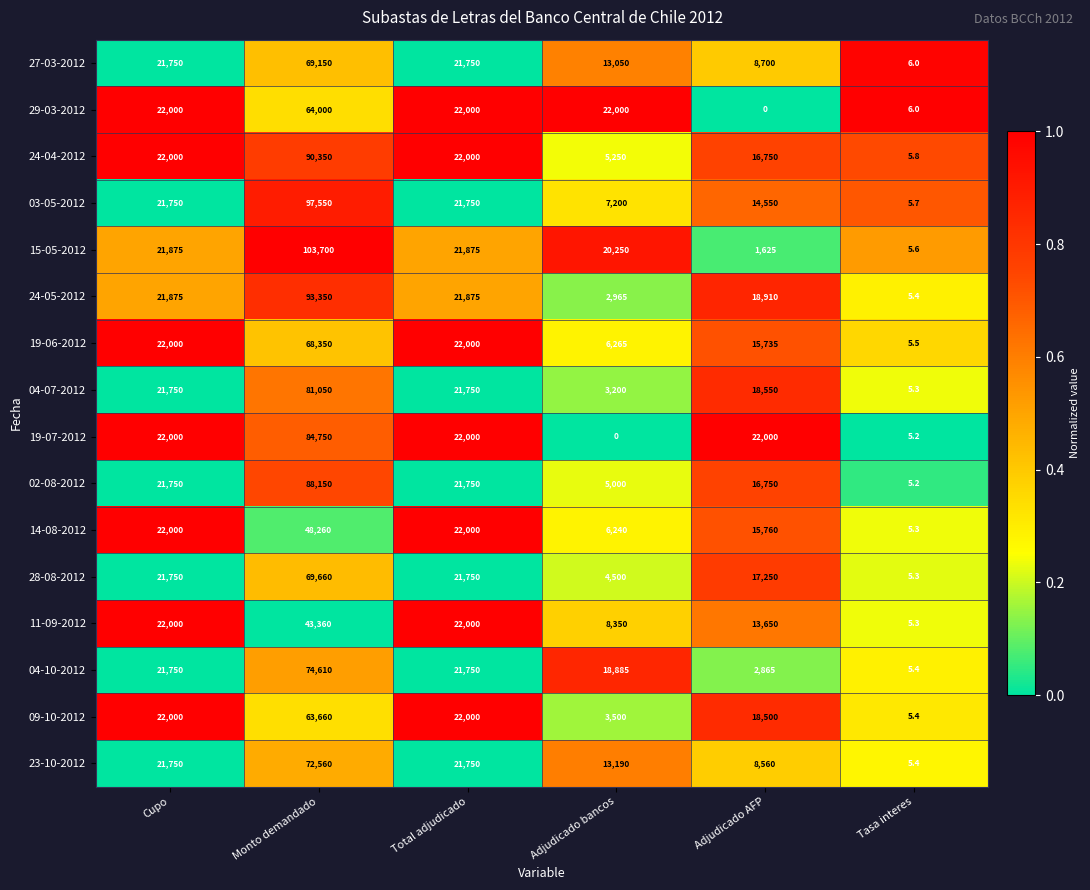

Rank the series by their maximum value, from lowest to highest.

11-09-2012, 14-08-2012, 09-10-2012, 29-03-2012, 19-06-2012, 27-03-2012, 28-08-2012, 23-10-2012, 04-10-2012, 04-07-2012, 19-07-2012, 02-08-2012, 24-04-2012, 24-05-2012, 03-05-2012, 15-05-2012